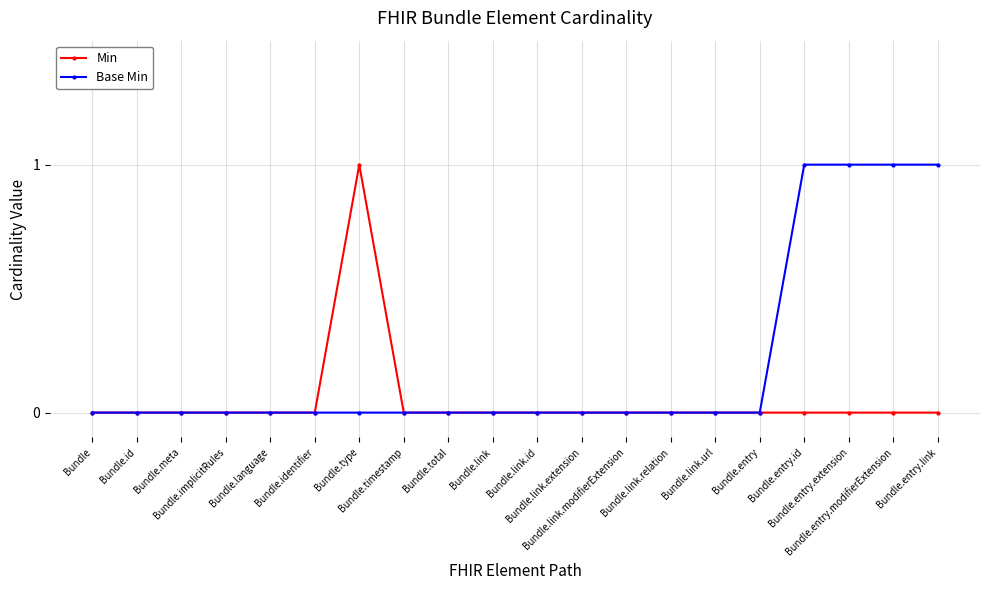

Is this an area chart (filled region under the line)?

No